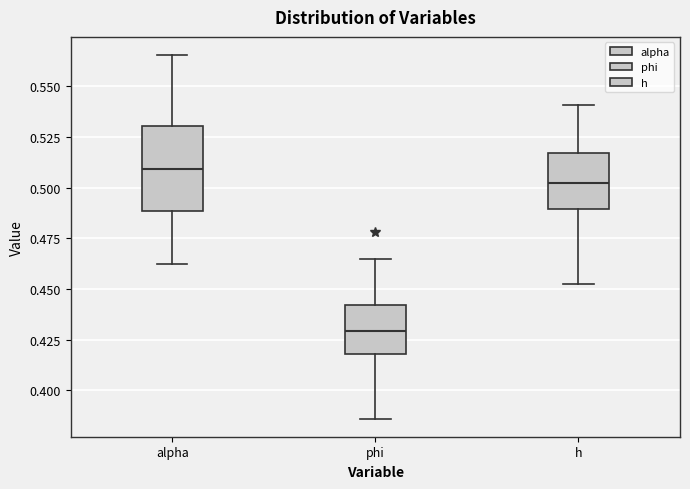

Reading left to right, transcribe this box plot: for each box, give where its median line is, the range the box spans, and where its two whiskers end, as read against the y-axis. The values are not printed on the chart, so give them approximately, as read against the axis.

alpha: median 0.510, box 0.490 to 0.530, whiskers 0.460 to 0.565
phi: median 0.430, box 0.420 to 0.440, whiskers 0.385 to 0.465
h: median 0.500, box 0.490 to 0.515, whiskers 0.455 to 0.540